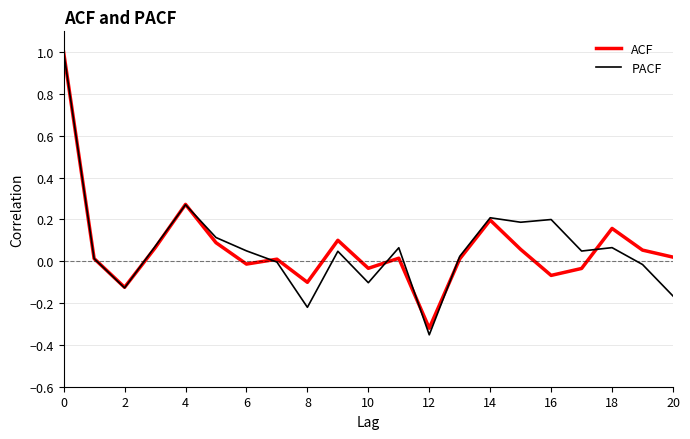

What is the difference between the maximum and minimum values in the PACF series?

1.4